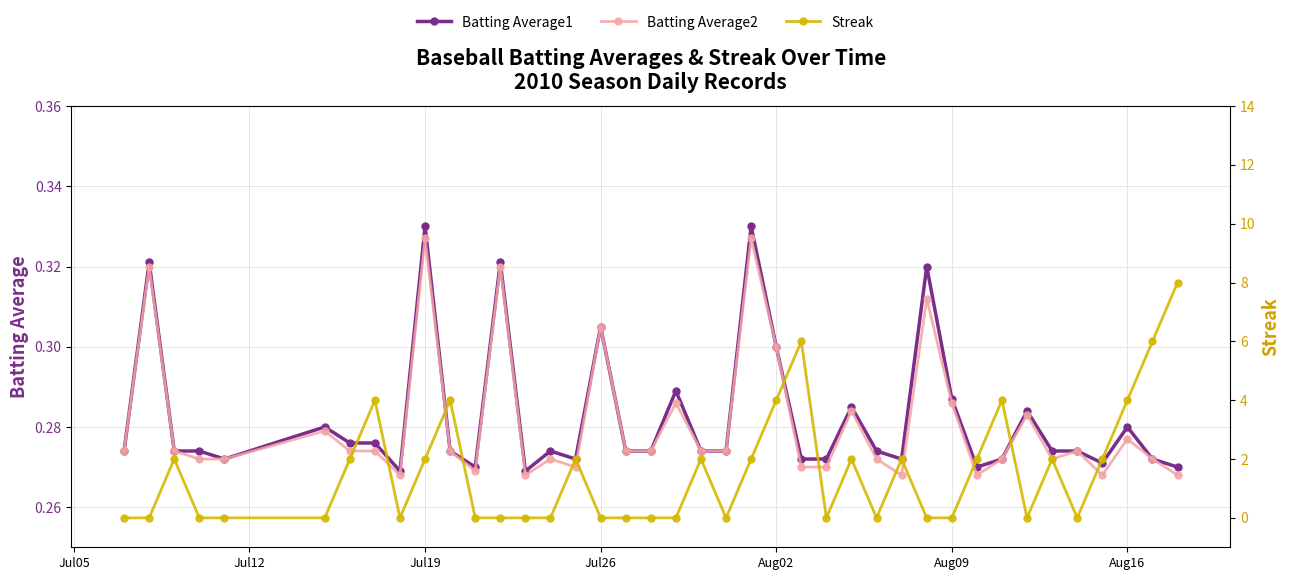

True or false: Batting Average2 and Batting Average1 intersect in this chart.

False